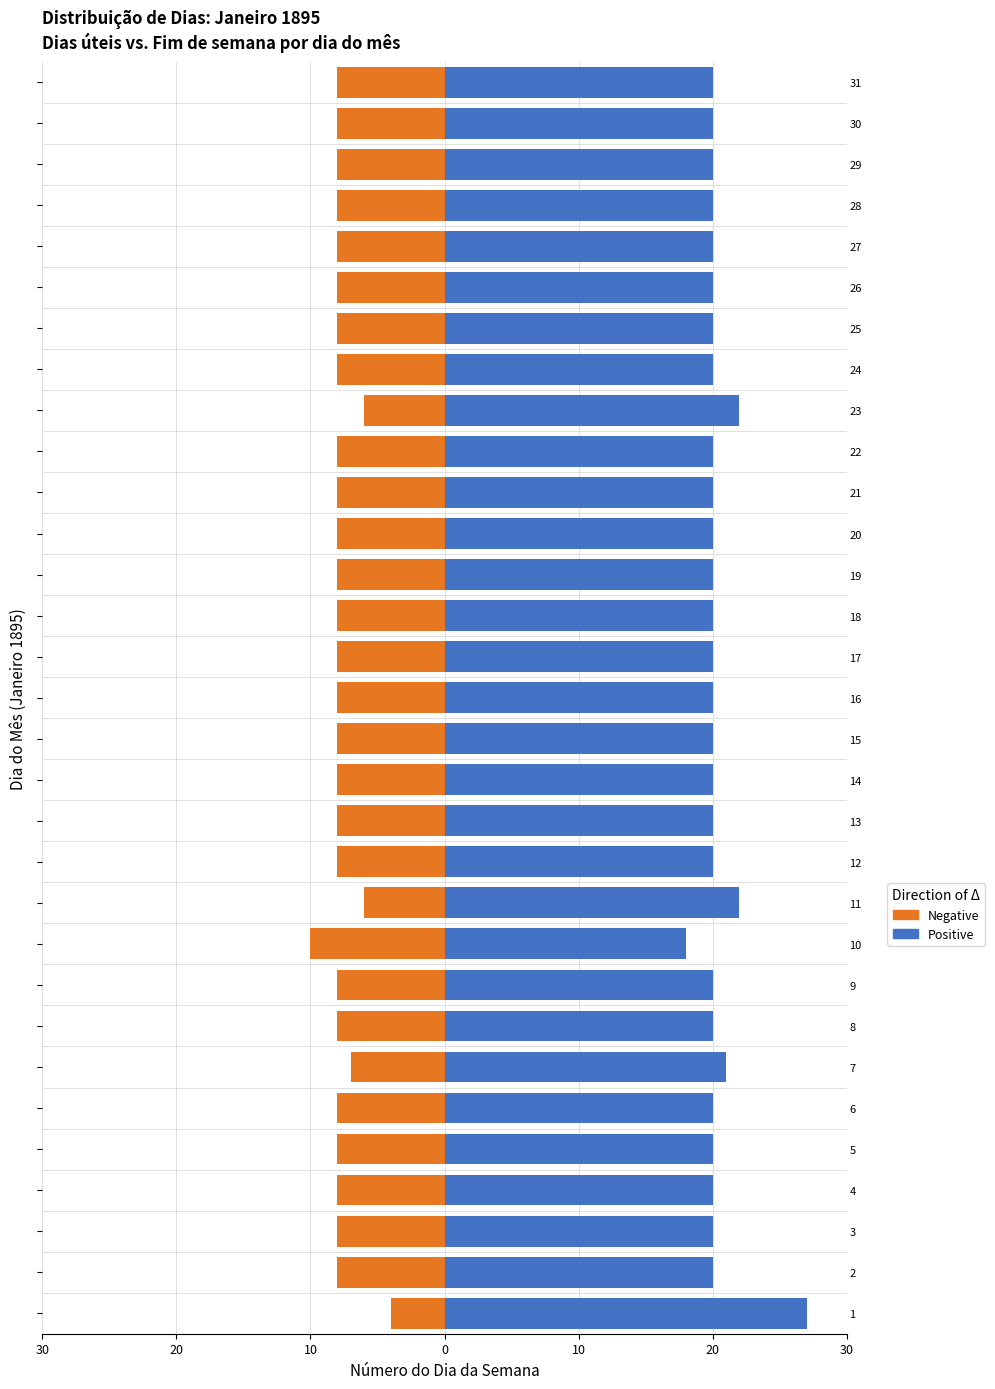

Reading left to right, extract all data points from this chart.

Negative: -4	-8	-8	-8	-8	-8	-7	-8	-8	-10	-6	-8	-8	-8	-8	-8	-8	-8	-8	-8	-8	-8	-6	-8	-8	-8	-8	-8	-8	-8	-8
Positive: 27	20	20	20	20	20	21	20	20	18	22	20	20	20	20	20	20	20	20	20	20	20	22	20	20	20	20	20	20	20	20